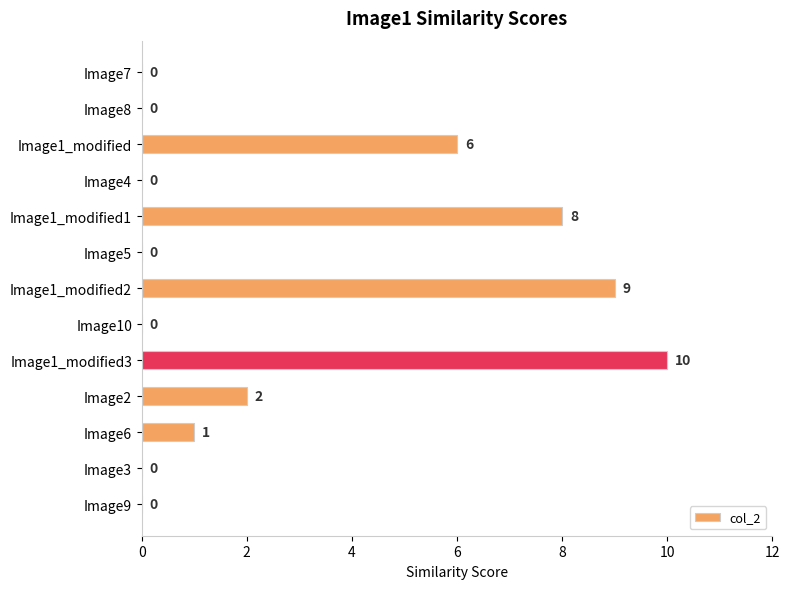

What is the greatest value displayed?

10